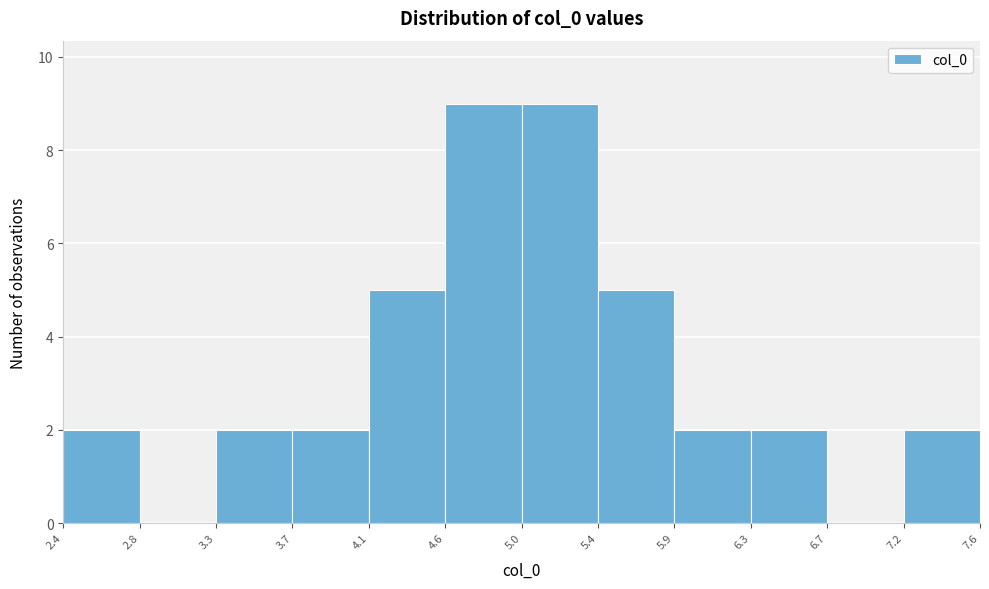

Reading left to right, list every bar in this chart as the range it spans on the x-axis followed by its height. The values are not printed on the chart, so give them approximately, as read against the axis.

2.4 to 2.8: 2
2.8 to 3.3: 0
3.3 to 3.7: 2
3.7 to 4.1: 2
4.1 to 4.6: 5
4.6 to 5.0: 9
5.0 to 5.4: 9
5.4 to 5.9: 5
5.9 to 6.3: 2
6.3 to 6.7: 2
6.7 to 7.2: 0
7.2 to 7.6: 2